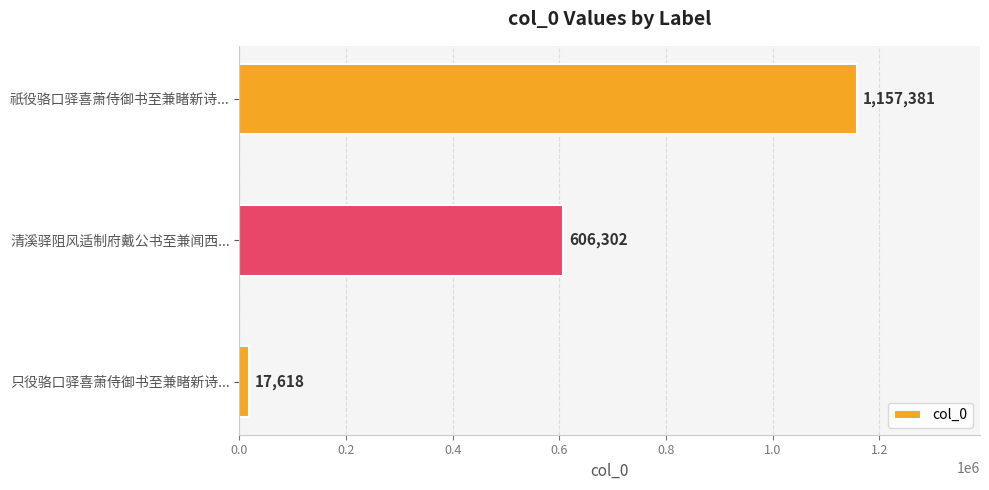

How many bars are there in total?

3